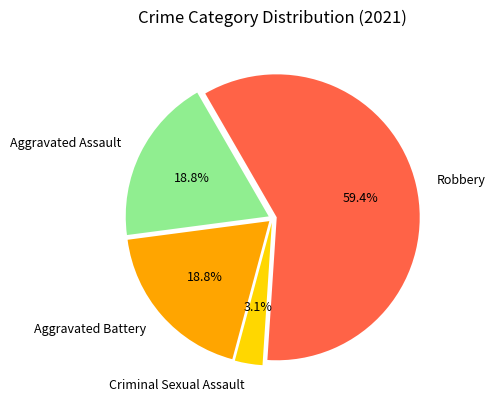

What percentage is the Aggravated Assault slice, to the nearest percent?

19%